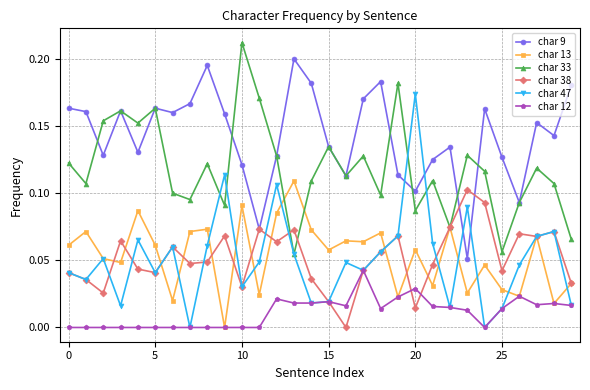

Which series ends up on top after the final intersection of char 47 and char 9?

char 9